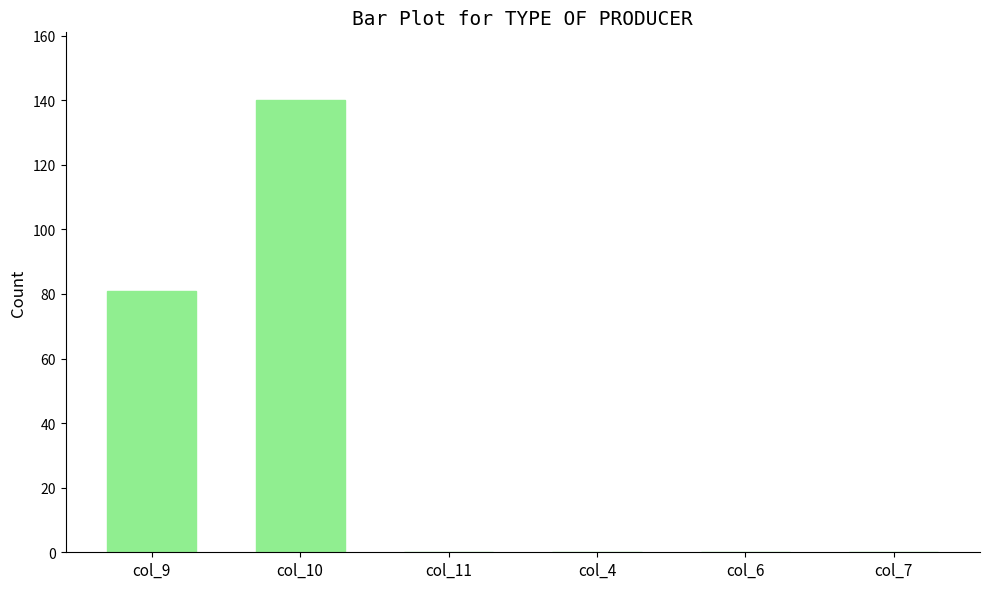

Count the number of categories in the chart.

6